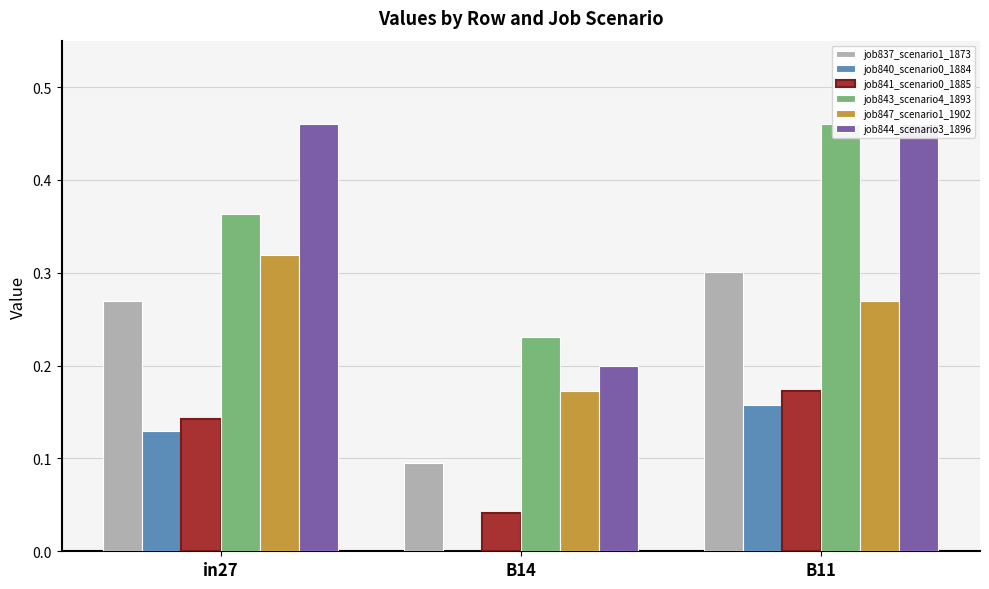

What are all the series names shown in the legend?

job837_scenario1_1873, job840_scenario0_1884, job841_scenario0_1885, job843_scenario4_1893, job847_scenario1_1902, job844_scenario3_1896